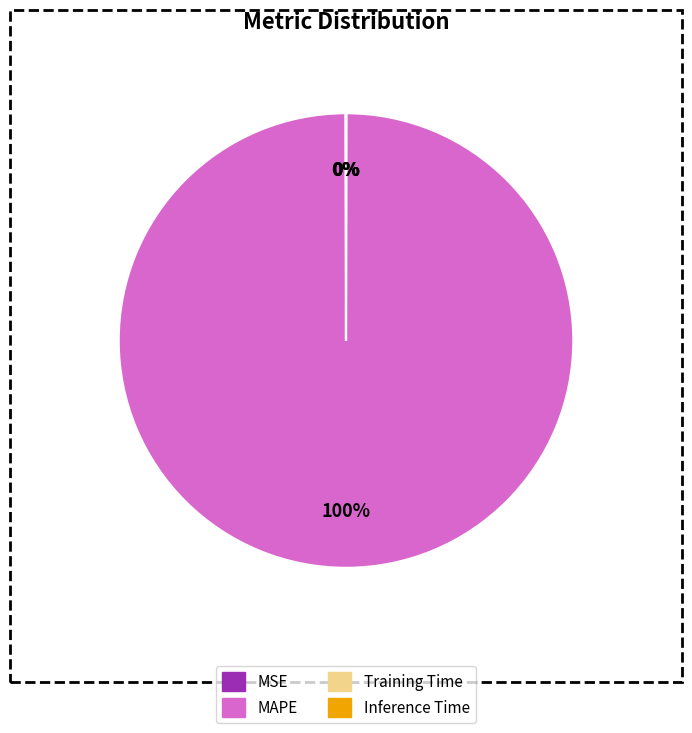

What is the largest slice in the pie chart?

MAPE